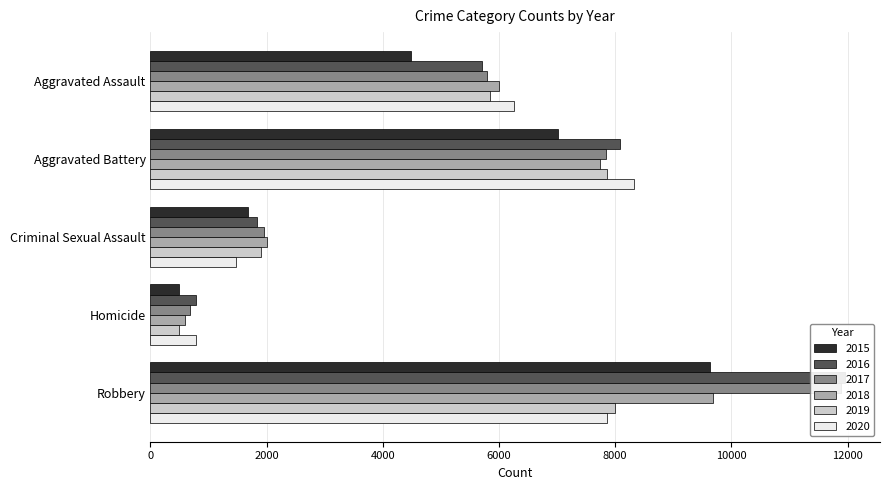

What is the label of the 4th bar from the left?

Homicide